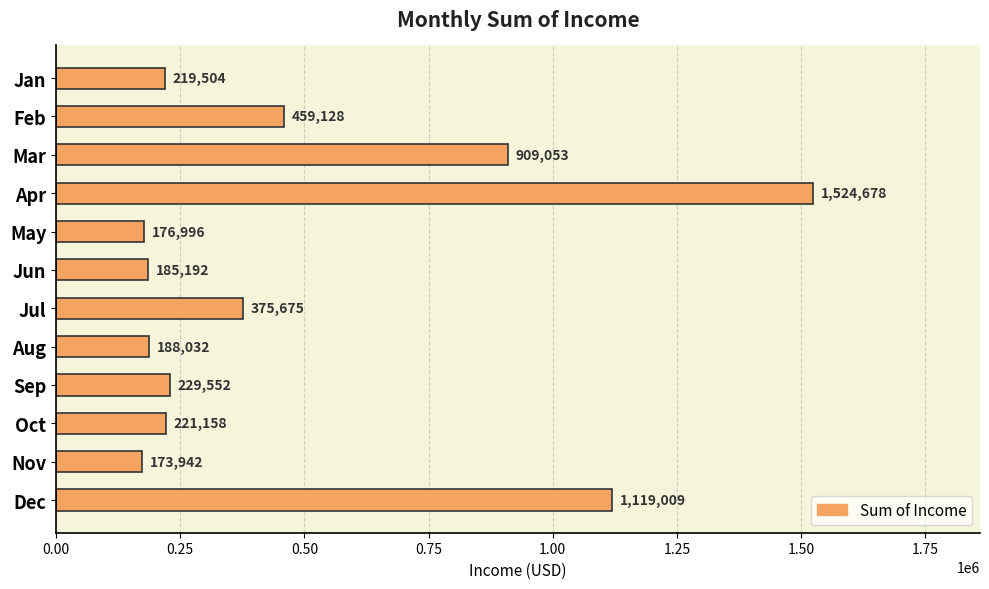

What is the difference between the values at Nov and Jan?

45562.0